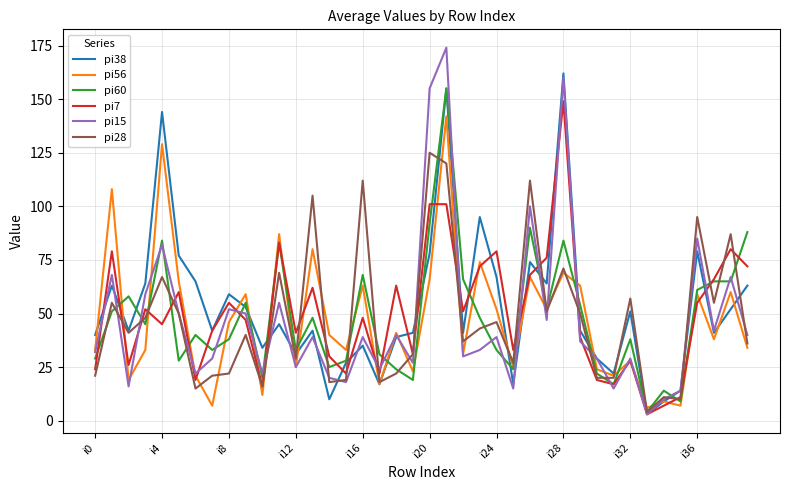

True or false: pi15 and pi28 cross at least once.

True